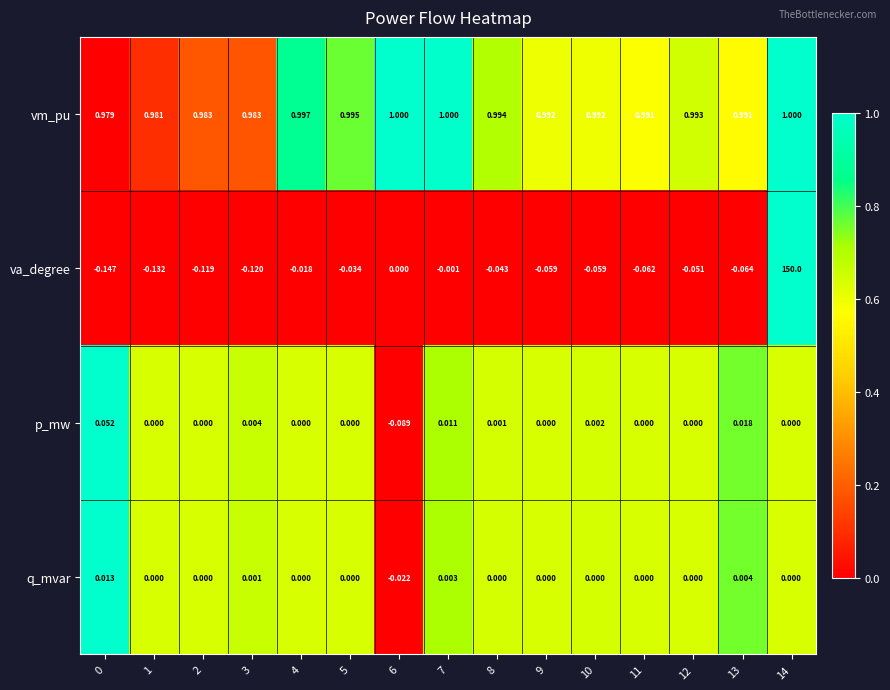

Between 4 and 12, which series saw the biggest shift?

va_degree